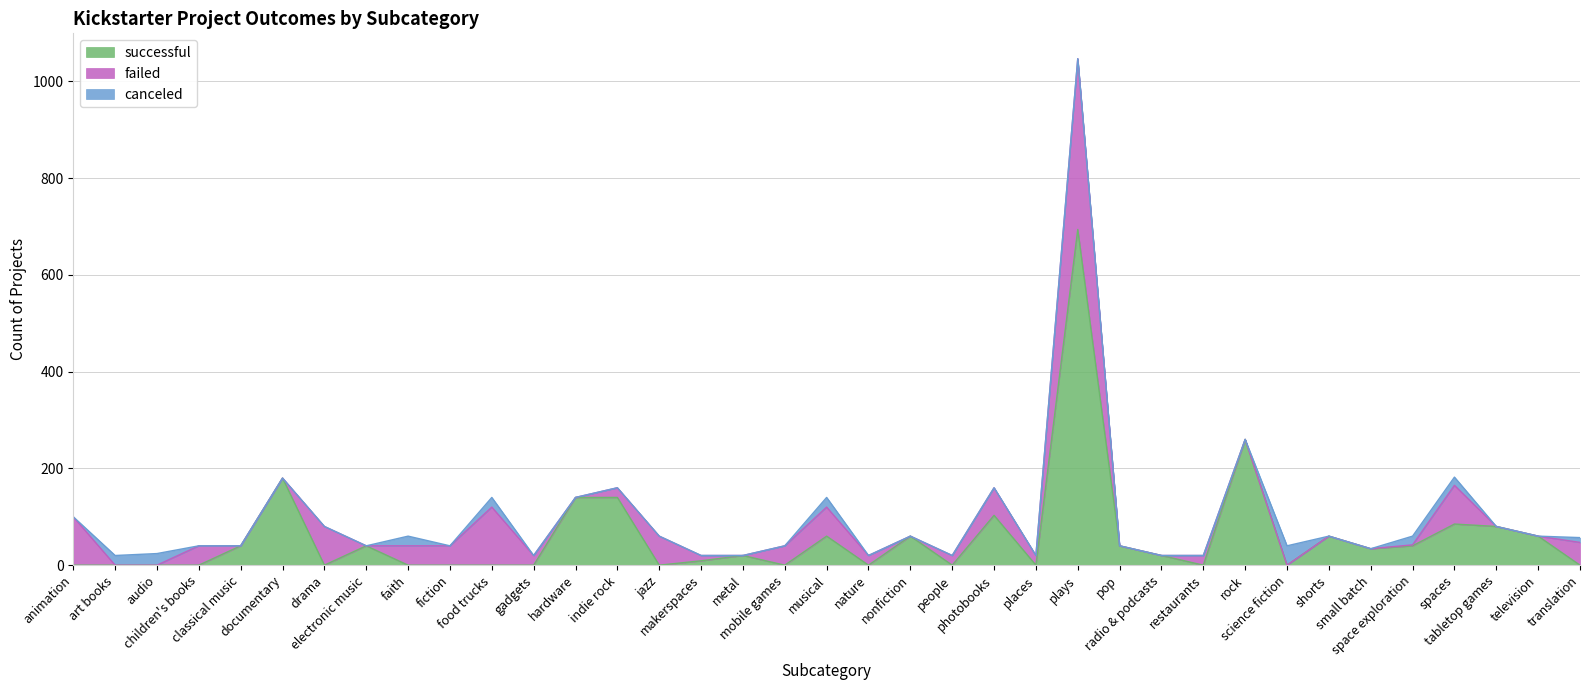

Rank the series at tabletop games from lowest to highest value.

failed, canceled, successful